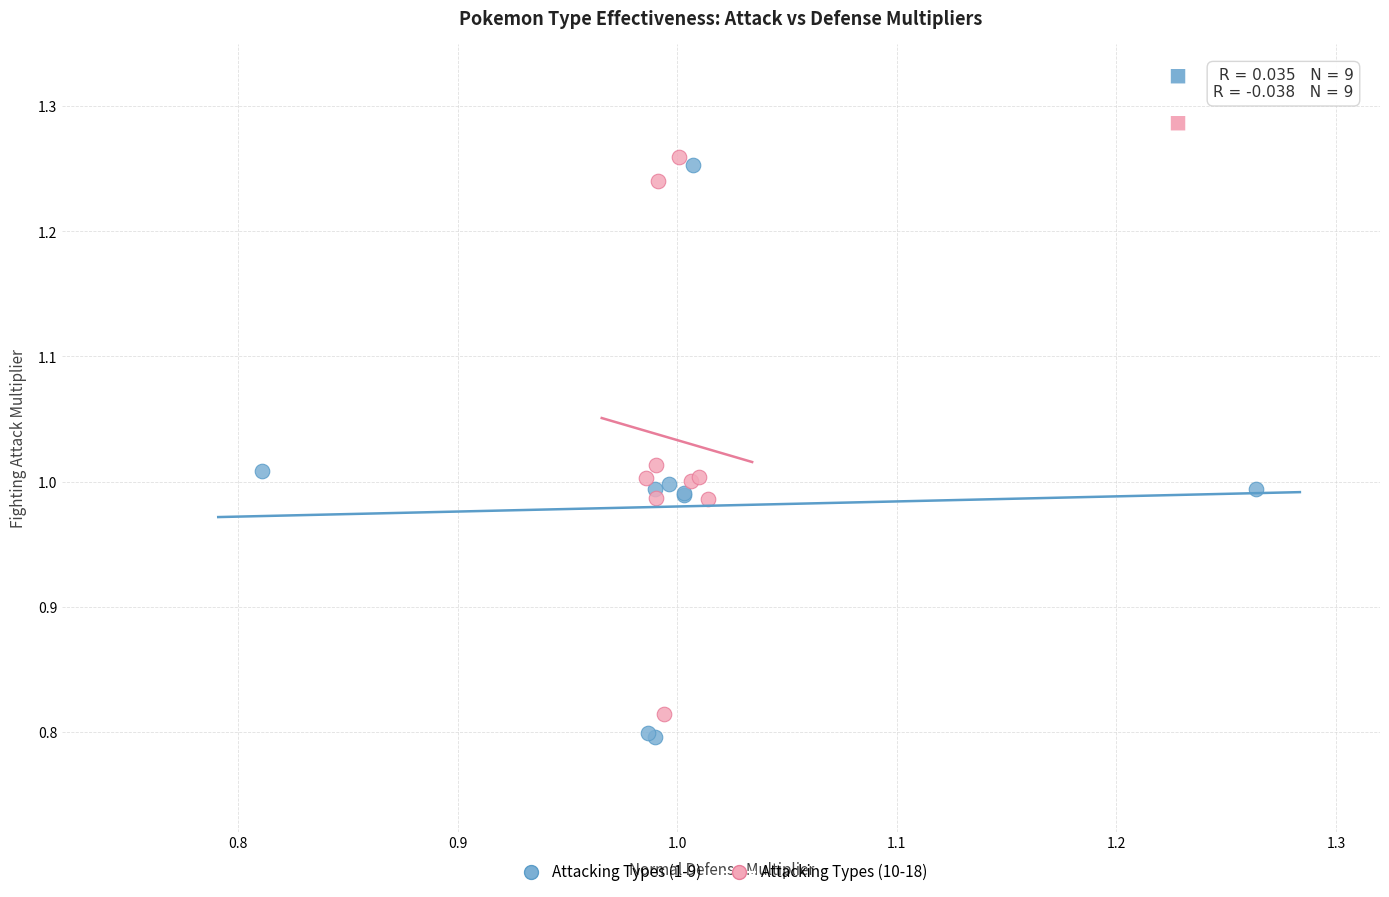

What are all the series names shown in the legend?

Attacking Types (1-9), Attacking Types (10-18)